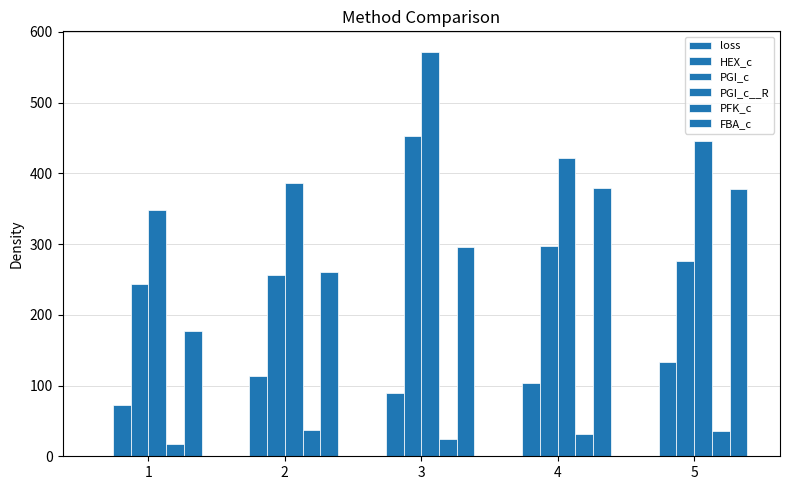

How many groups of bars are there?

5